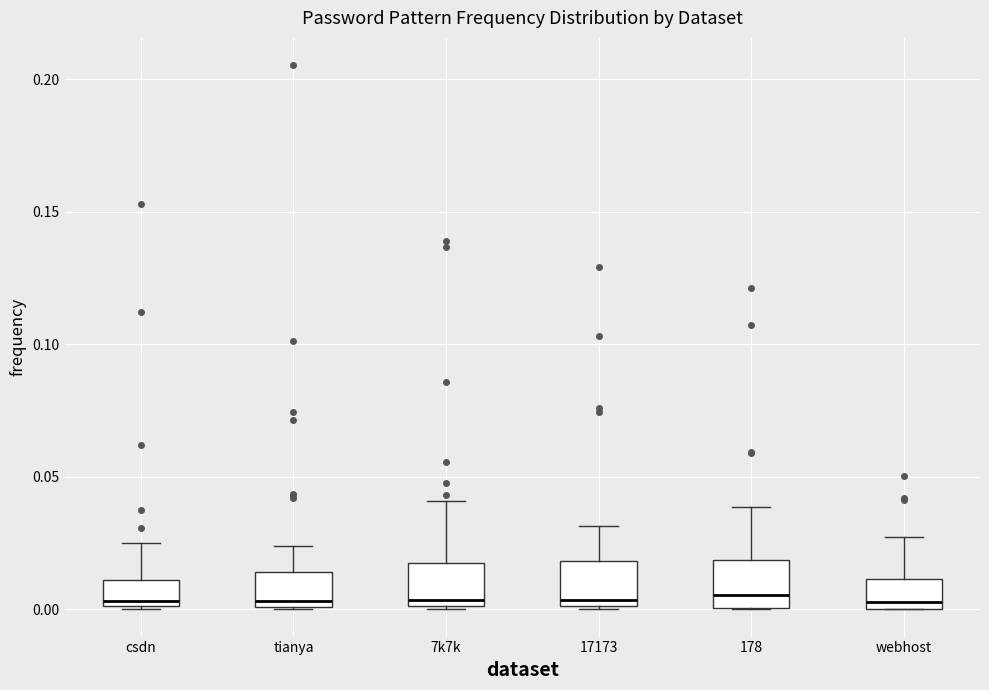

Reading left to right, read every box against the y-axis: the position of its median line, the range the box covers, and the ends of its whiskers. The values are not printed on the chart, so give them approximately, as read against the axis.

csdn: median 0.005, box 0.000 to 0.010, whiskers 0.000 to 0.025
tianya: median 0.005, box 0.000 to 0.015, whiskers 0.000 to 0.025
7k7k: median 0.005, box 0.000 to 0.020, whiskers 0.000 to 0.040
17173: median 0.005, box 0.000 to 0.020, whiskers 0.000 to 0.030
178: median 0.005, box 0.000 to 0.020, whiskers 0.000 to 0.040
webhost: median 0.005, box 0.000 to 0.010, whiskers 0.000 to 0.025